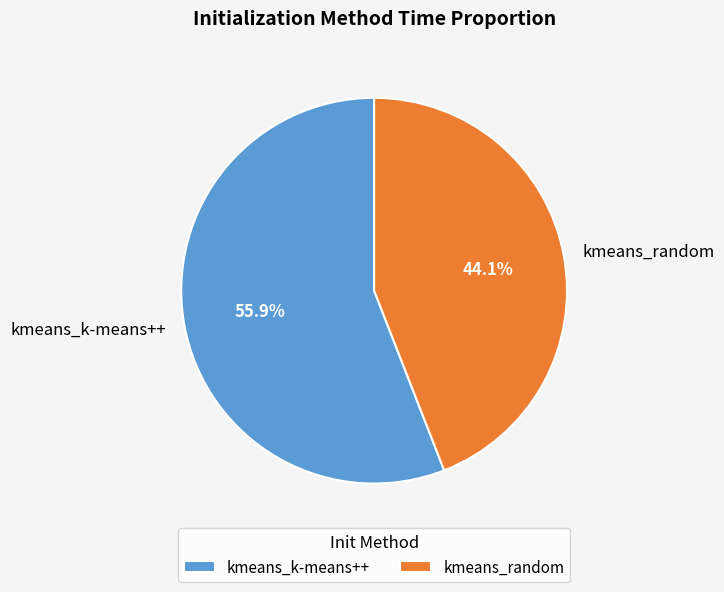

The kmeans_random slice represents 44% of the pie. True or false?

True